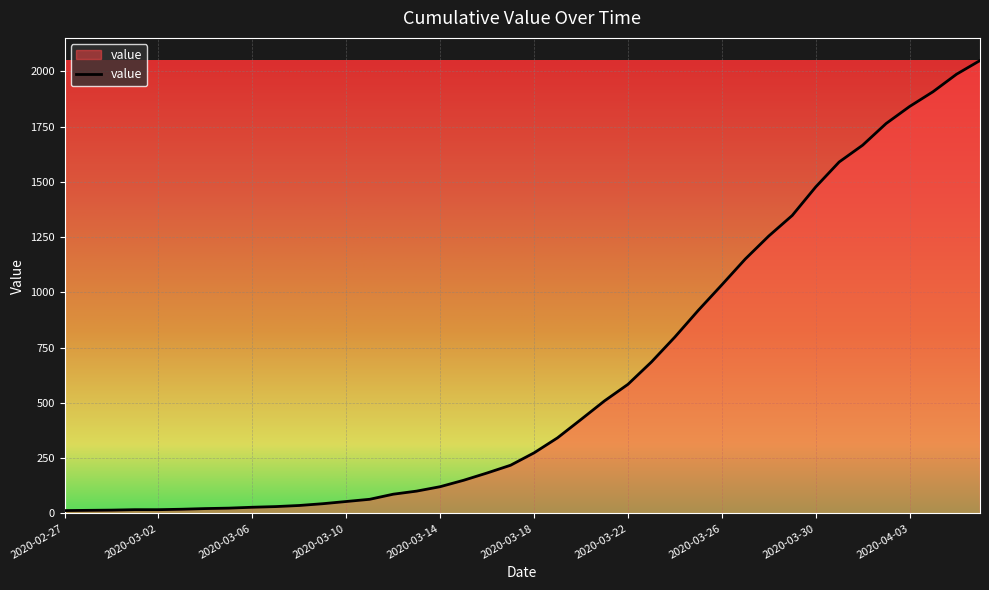

What is the difference between the maximum and minimum values?

2036